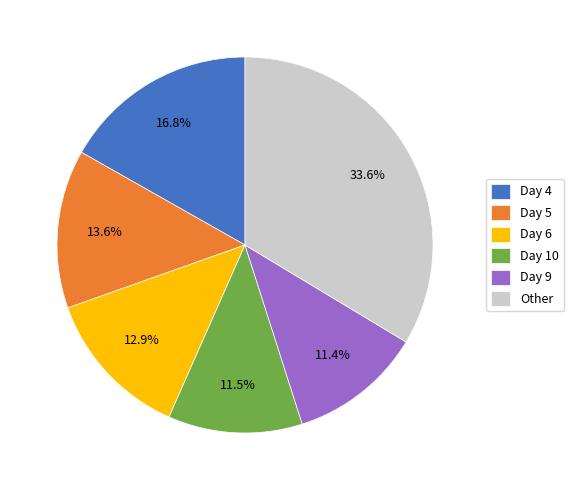

Which slice is the largest?

Other